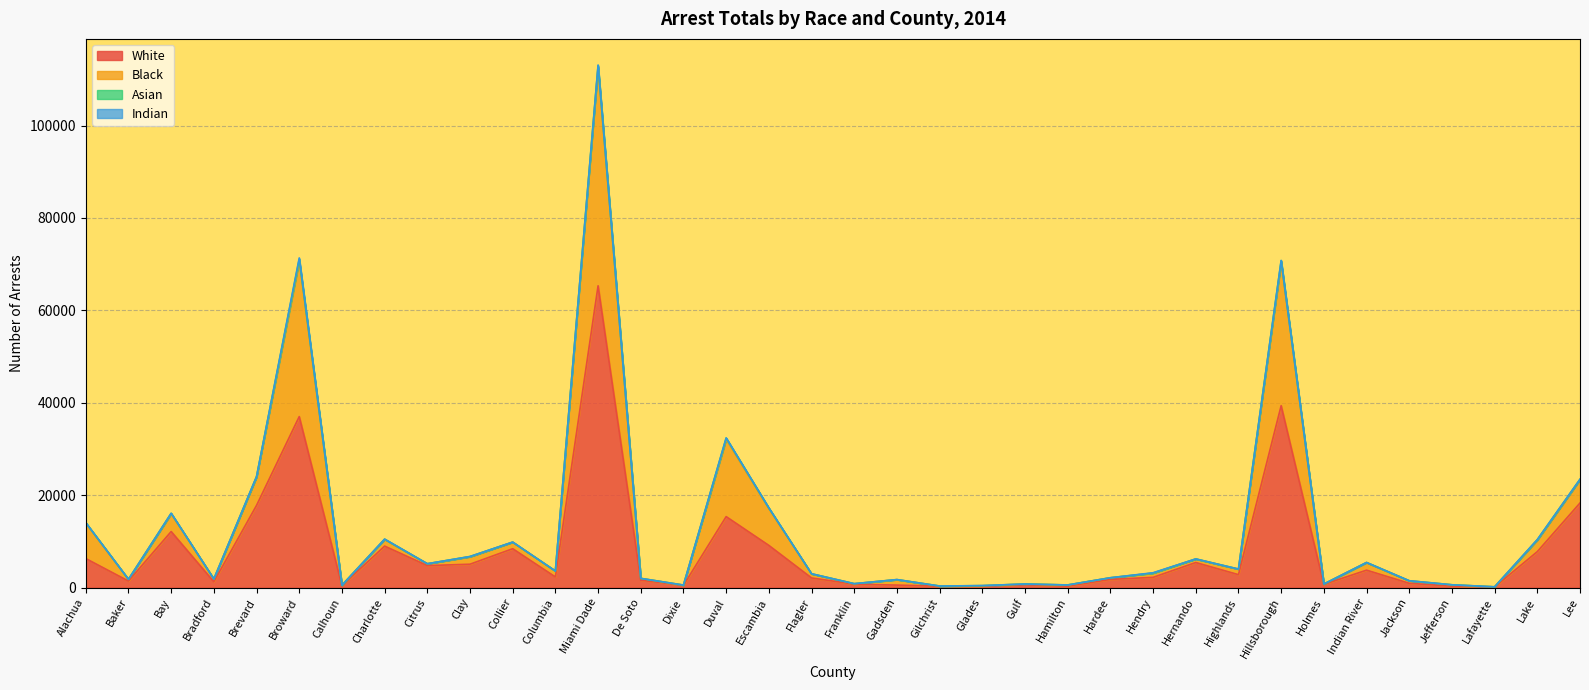

What is the maximum value shown in the chart?

113097